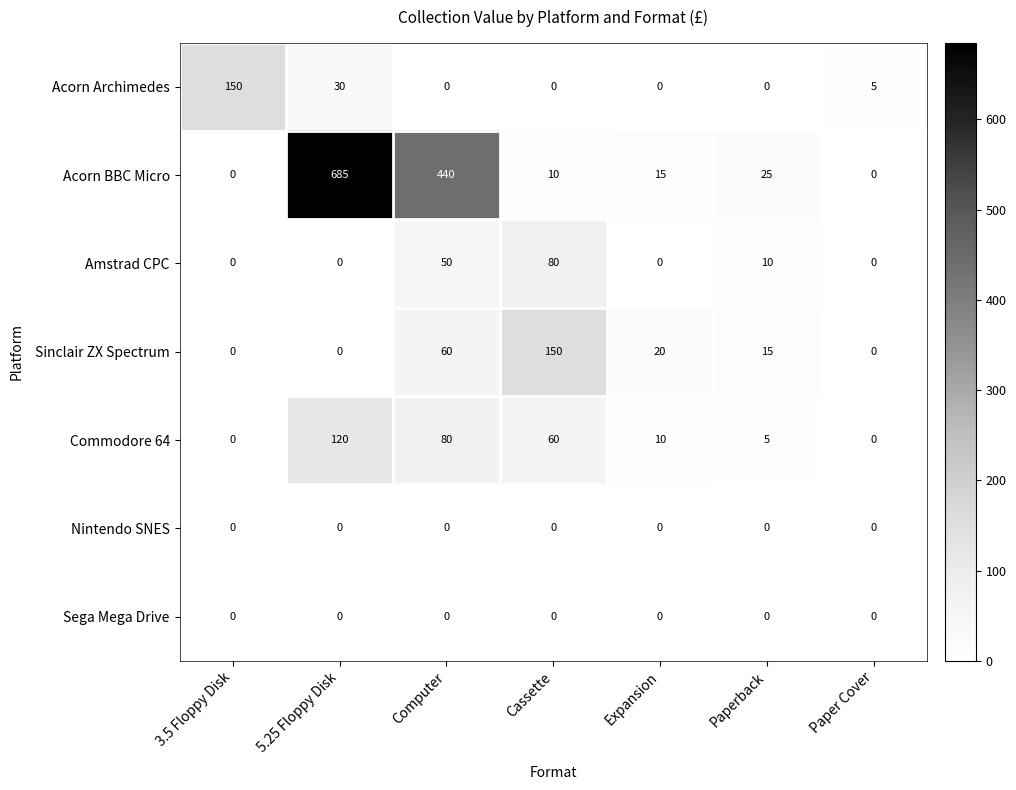

At which label is Acorn Archimedes closest to 75?

5.25 Floppy Disk